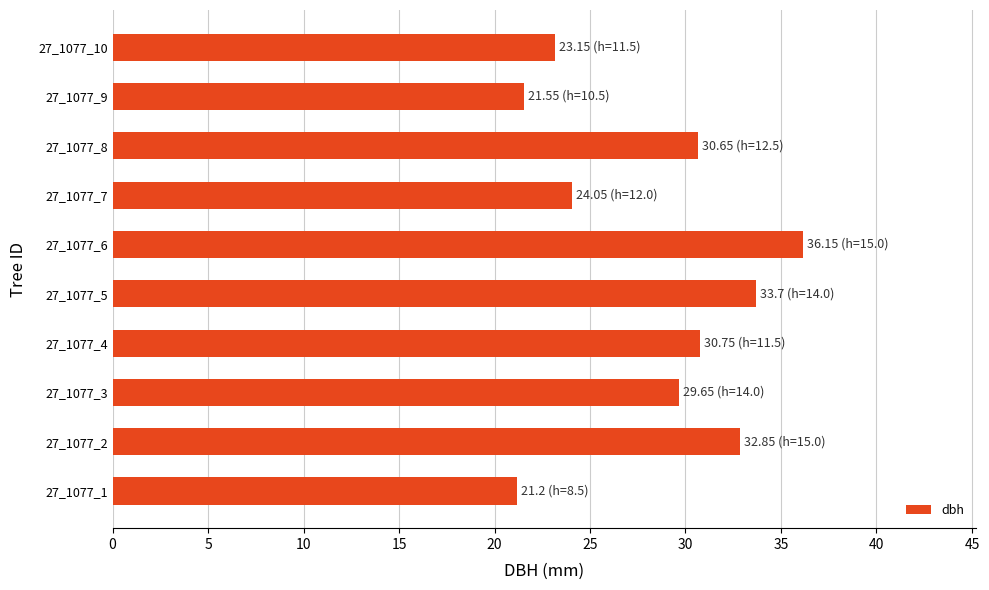

Which has a higher value, 27_1077_3 or 27_1077_1?

27_1077_3